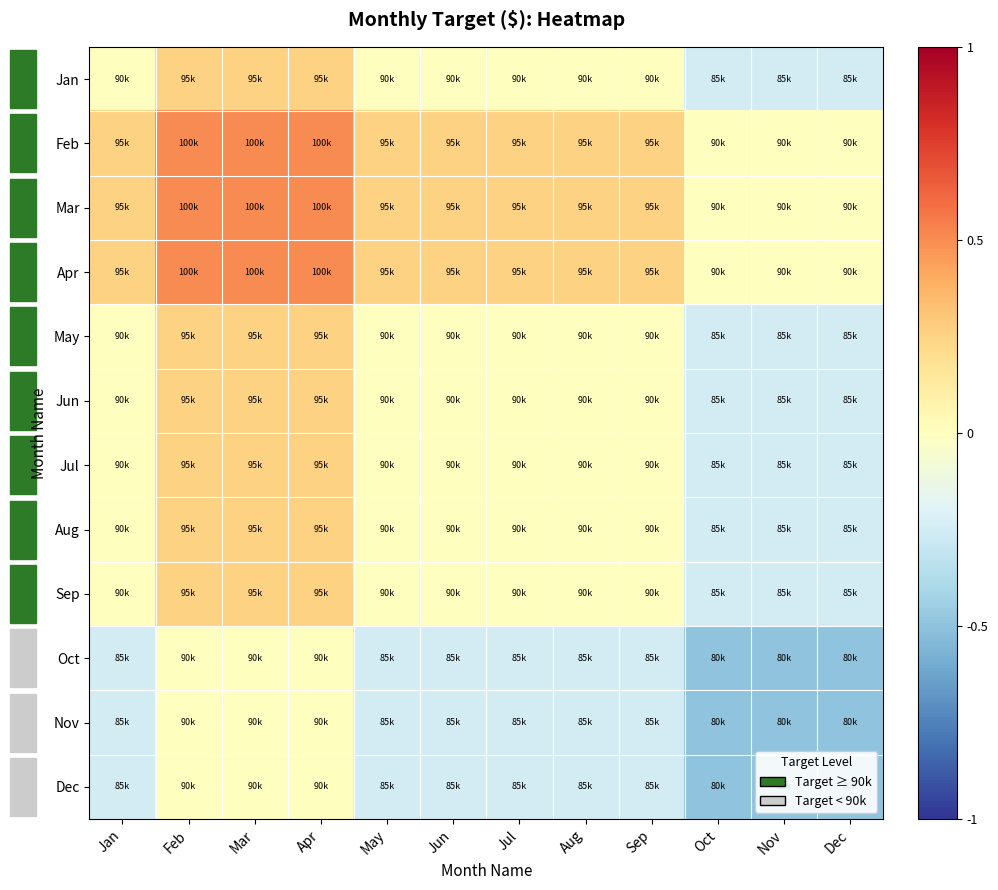

Reading right to left, list all the values displayed in this chart.

Jan: Dec=-0.2	Nov=-0.2	Oct=-0.2	Sep=0.0	Aug=0.0	Jul=0.0	Jun=0.0	May=0.0	Apr=0.2	Mar=0.2	Feb=0.2	Jan=0.0
Feb: Dec=0.0	Nov=0.0	Oct=0.0	Sep=0.2	Aug=0.2	Jul=0.2	Jun=0.2	May=0.2	Apr=0.5	Mar=0.5	Feb=0.5	Jan=0.2
Mar: Dec=0.0	Nov=0.0	Oct=0.0	Sep=0.2	Aug=0.2	Jul=0.2	Jun=0.2	May=0.2	Apr=0.5	Mar=0.5	Feb=0.5	Jan=0.2
Apr: Dec=0.0	Nov=0.0	Oct=0.0	Sep=0.2	Aug=0.2	Jul=0.2	Jun=0.2	May=0.2	Apr=0.5	Mar=0.5	Feb=0.5	Jan=0.2
May: Dec=-0.2	Nov=-0.2	Oct=-0.2	Sep=0.0	Aug=0.0	Jul=0.0	Jun=0.0	May=0.0	Apr=0.2	Mar=0.2	Feb=0.2	Jan=0.0
Jun: Dec=-0.2	Nov=-0.2	Oct=-0.2	Sep=0.0	Aug=0.0	Jul=0.0	Jun=0.0	May=0.0	Apr=0.2	Mar=0.2	Feb=0.2	Jan=0.0
Jul: Dec=-0.2	Nov=-0.2	Oct=-0.2	Sep=0.0	Aug=0.0	Jul=0.0	Jun=0.0	May=0.0	Apr=0.2	Mar=0.2	Feb=0.2	Jan=0.0
Aug: Dec=-0.2	Nov=-0.2	Oct=-0.2	Sep=0.0	Aug=0.0	Jul=0.0	Jun=0.0	May=0.0	Apr=0.2	Mar=0.2	Feb=0.2	Jan=0.0
Sep: Dec=-0.2	Nov=-0.2	Oct=-0.2	Sep=0.0	Aug=0.0	Jul=0.0	Jun=0.0	May=0.0	Apr=0.2	Mar=0.2	Feb=0.2	Jan=0.0
Oct: Dec=-0.5	Nov=-0.5	Oct=-0.5	Sep=-0.2	Aug=-0.2	Jul=-0.2	Jun=-0.2	May=-0.2	Apr=0.0	Mar=0.0	Feb=0.0	Jan=-0.2
Nov: Dec=-0.5	Nov=-0.5	Oct=-0.5	Sep=-0.2	Aug=-0.2	Jul=-0.2	Jun=-0.2	May=-0.2	Apr=0.0	Mar=0.0	Feb=0.0	Jan=-0.2
Dec: Dec=-0.5	Nov=-0.5	Oct=-0.5	Sep=-0.2	Aug=-0.2	Jul=-0.2	Jun=-0.2	May=-0.2	Apr=0.0	Mar=0.0	Feb=0.0	Jan=-0.2